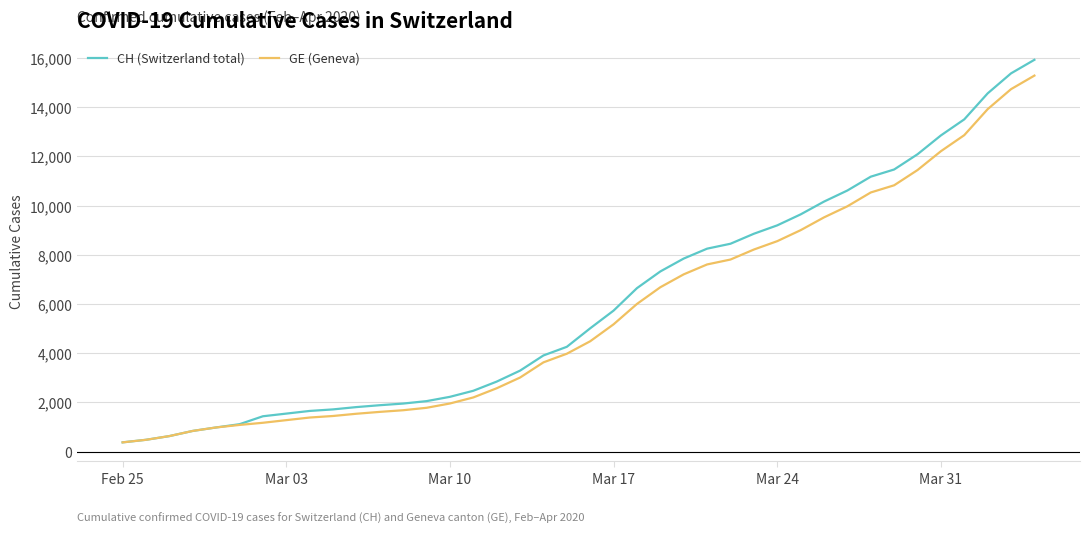

Which series has the widest spread of values?

CH (Switzerland total)